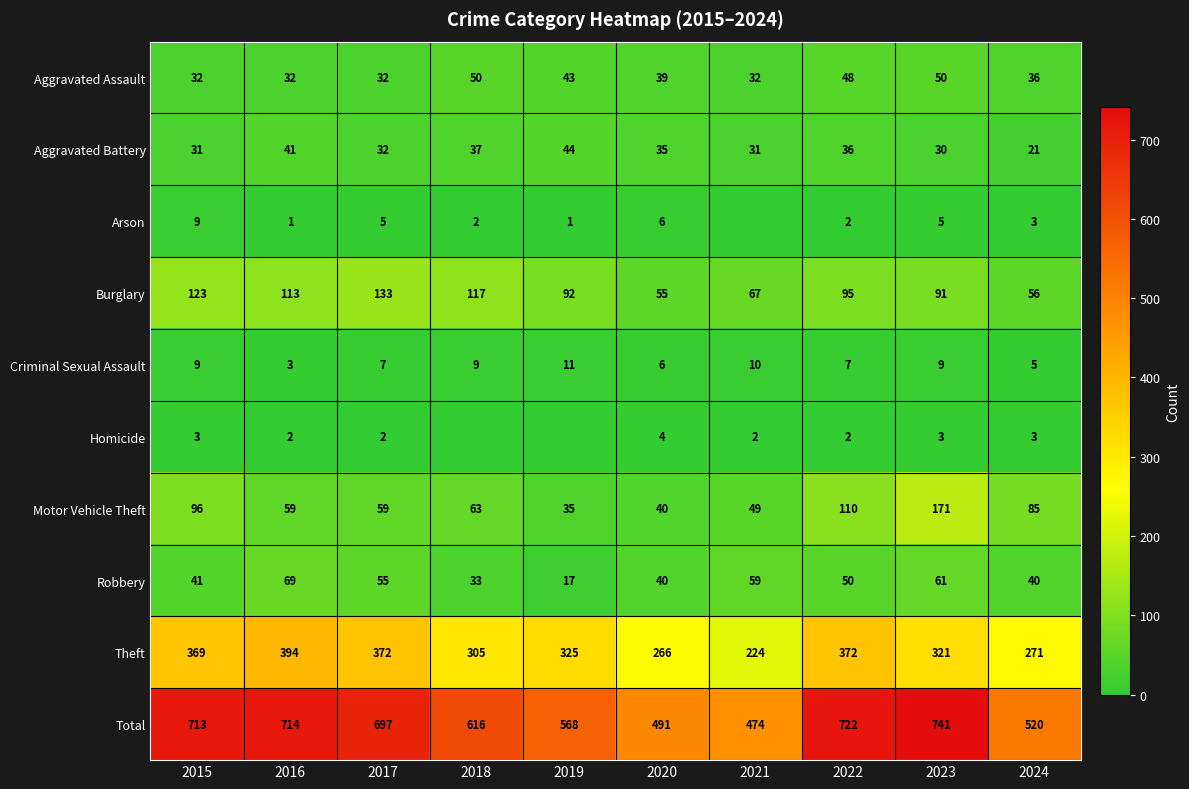

Which series has the widest spread of values?

Total